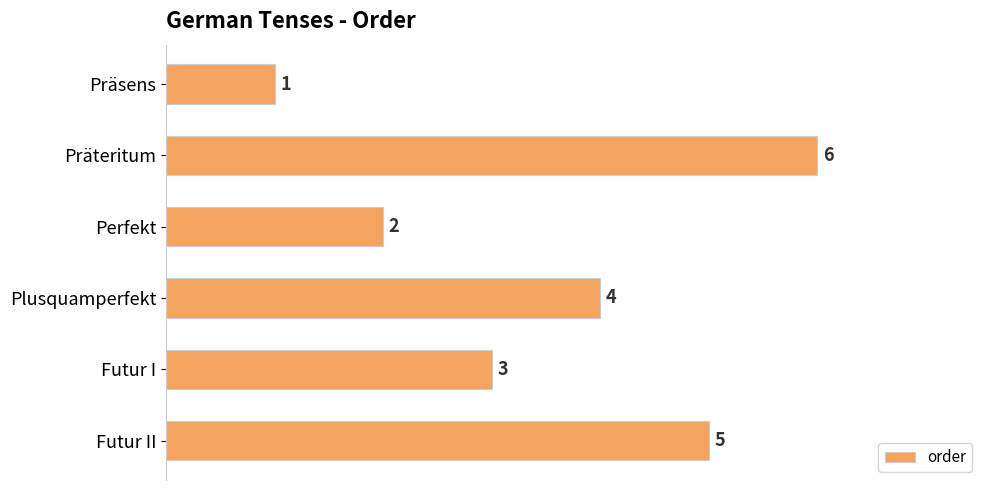

What is the ratio of the value at Plusquamperfekt to the value at Präteritum?

0.7